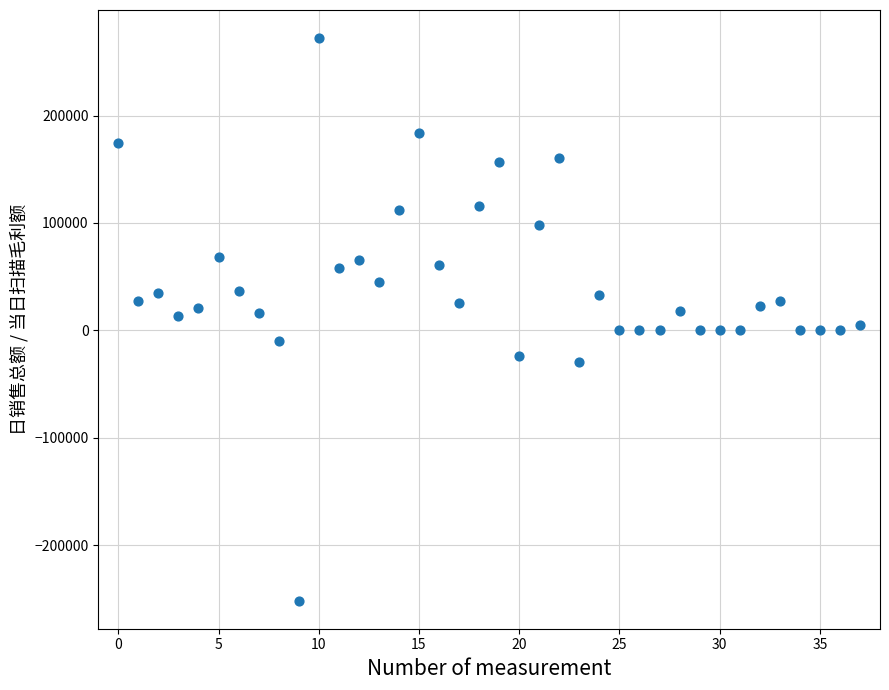

What is the range of Y values (max minus min)?

523868.1